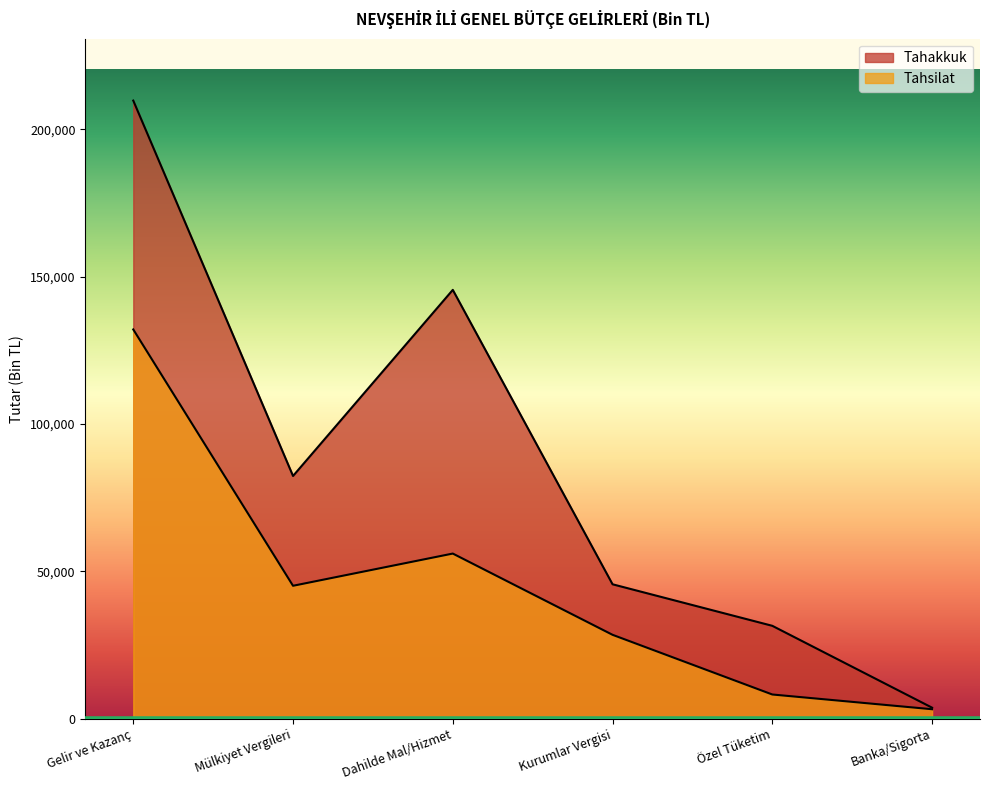

Where does the Tahsilat series first go above 45134?

Gelir ve Kazanç